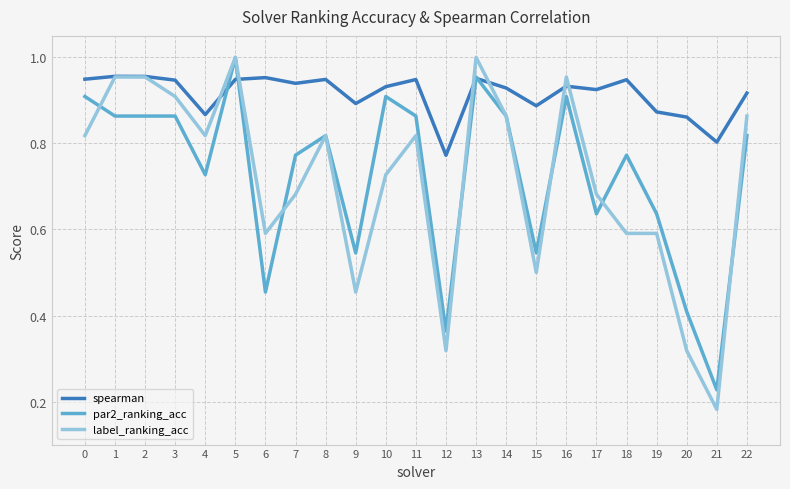

Which label corresponds to the smallest value in the chart?

21